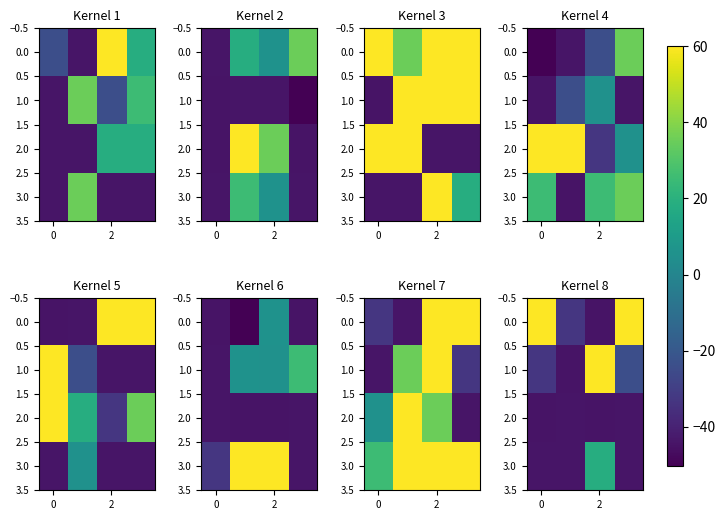

At which category is the sum across all series the highest?

2